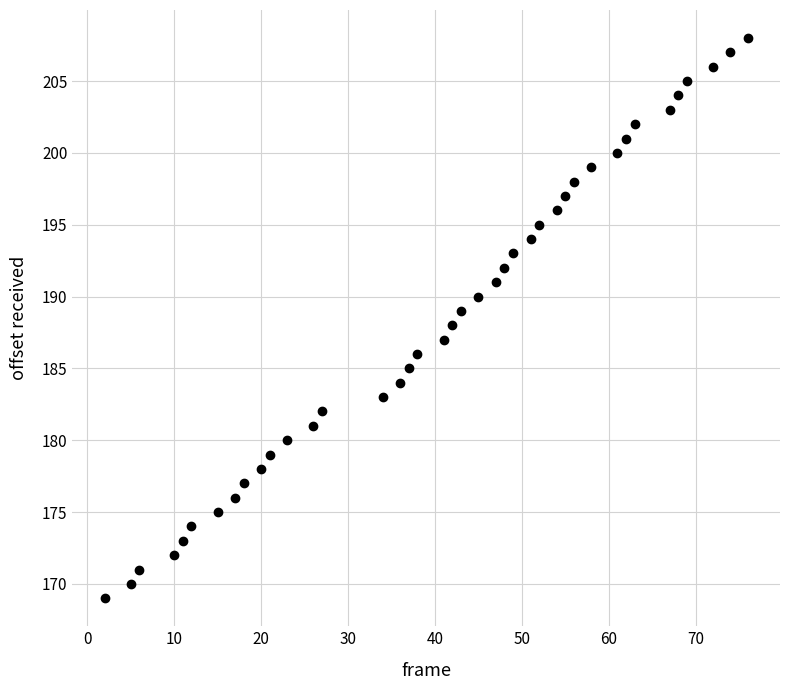

What is the range of X values (max minus min)?

74